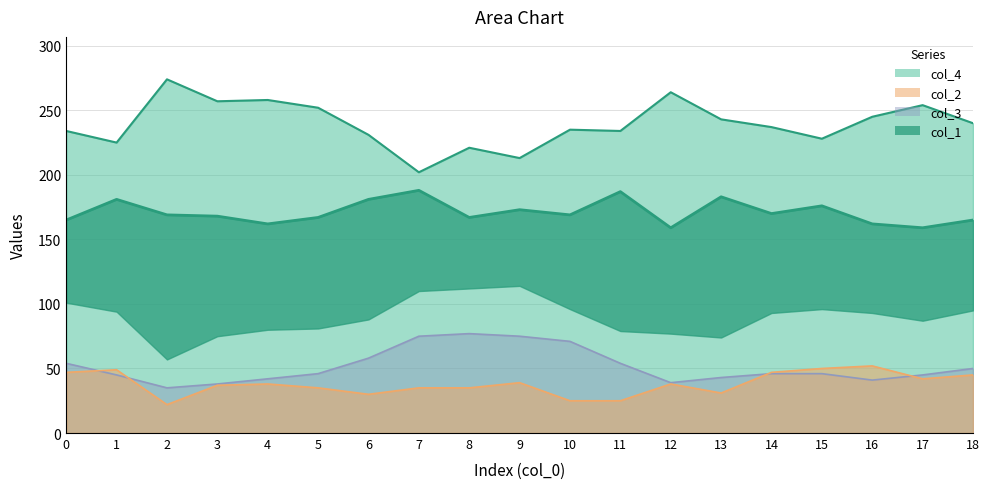

Rank the categories by value from lowest to highest.

7, 9, 8, 1, 15, 6, 0, 11, 10, 14, 18, 13, 16, 5, 17, 3, 4, 12, 2